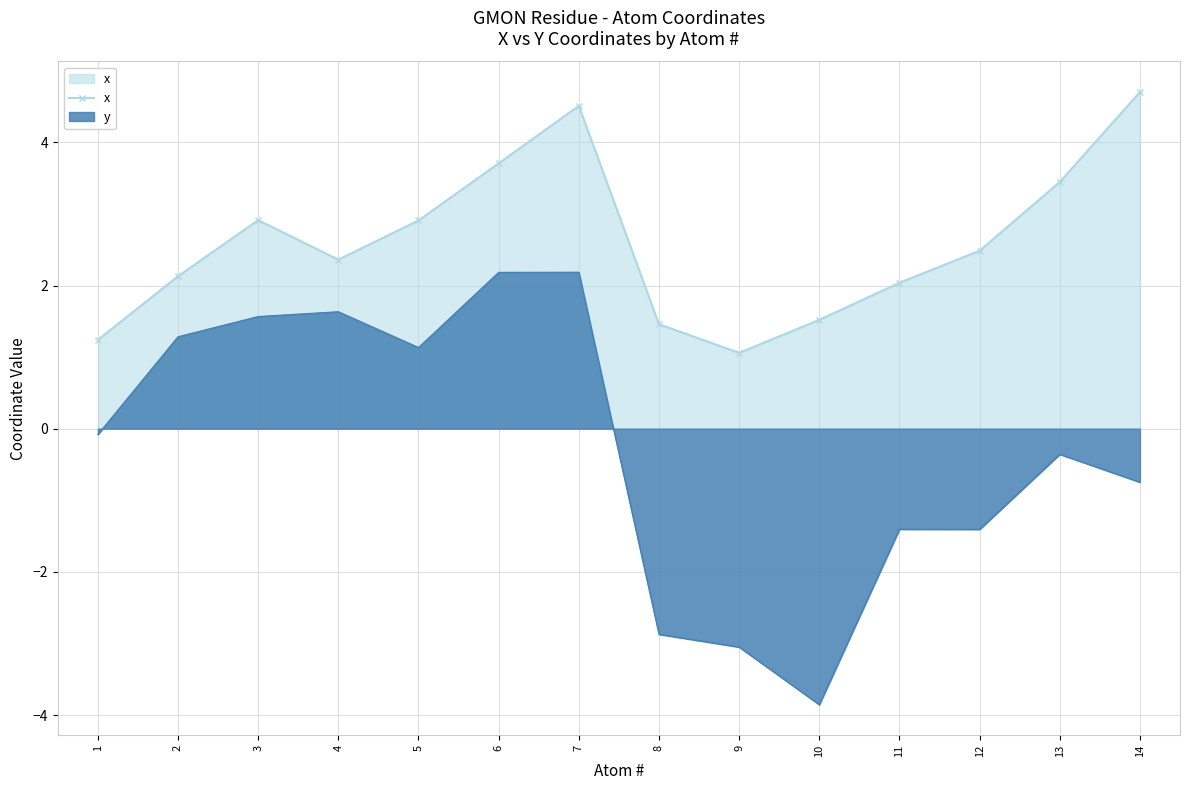

What is the value of the 2nd point from the left?

2.1